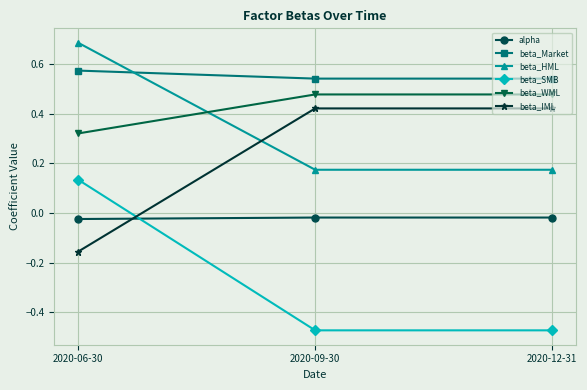

How many data points in beta_IML are less than 0?

1